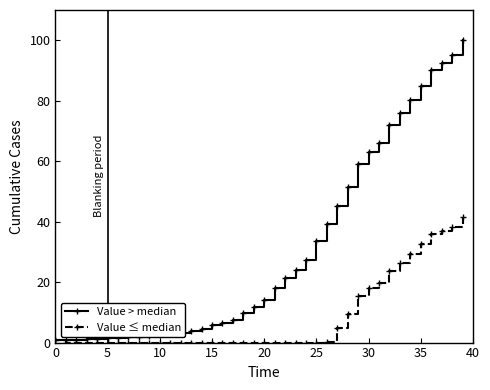

Rank the series by their average value, from lowest to highest.

Value ≤ median, Value > median